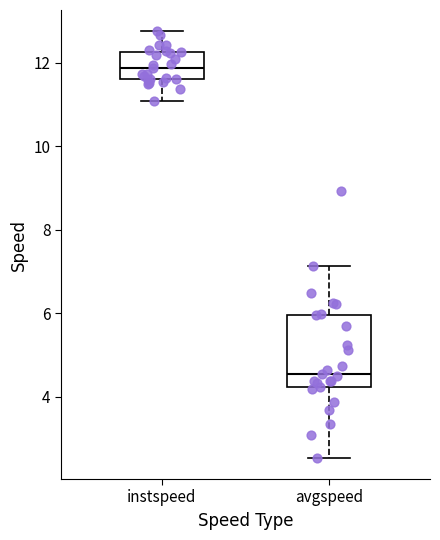

Reading left to right, read every box against the y-axis: the position of its median line, the range the box covers, and the ends of its whiskers. The values are not printed on the chart, so give them approximately, as read against the axis.

instspeed: median 11.8, box 11.6 to 12.2, whiskers 11.0 to 12.8
avgspeed: median 4.6, box 4.2 to 6.0, whiskers 2.6 to 7.2